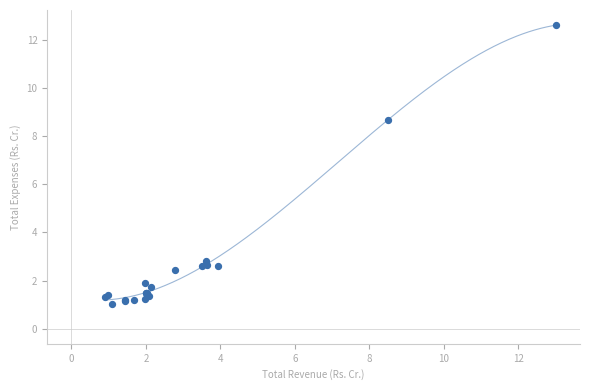

What Y value in the scatter plot is closest to 6?

8.7